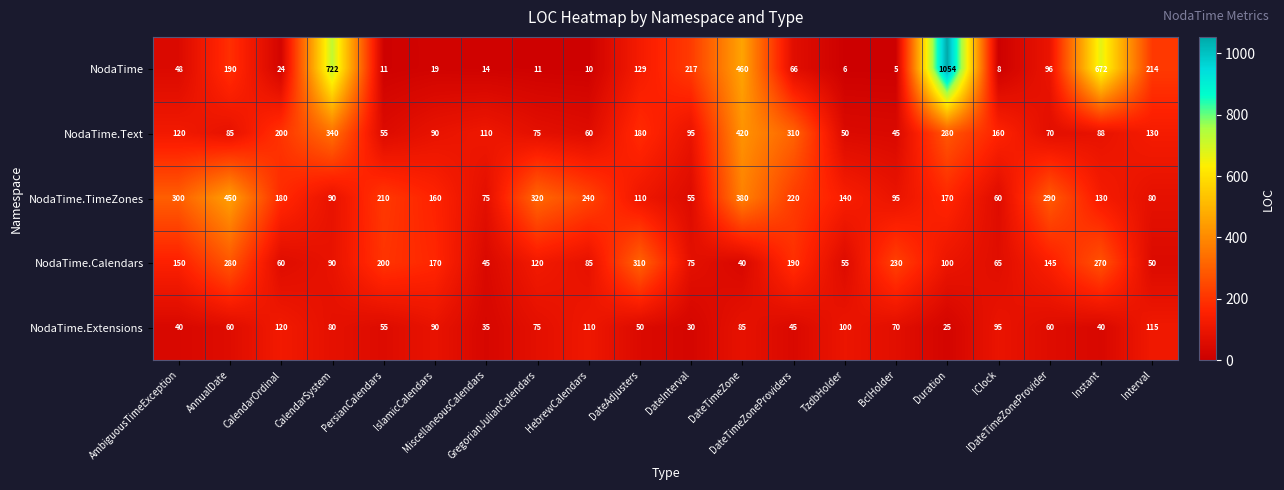

At how many categories does at least one series exceed 278?

10